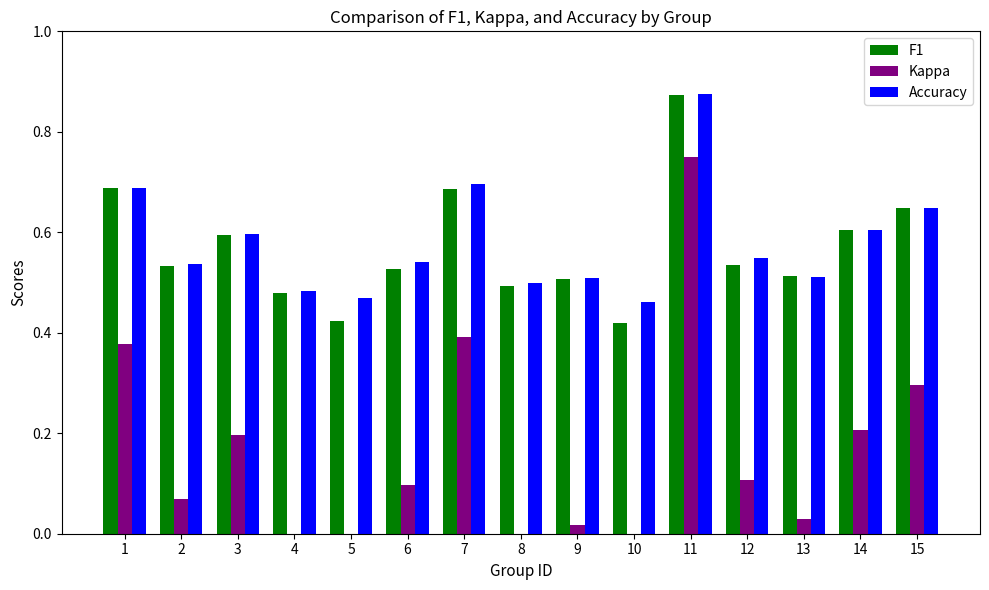

Which series has the widest spread of values?

Kappa